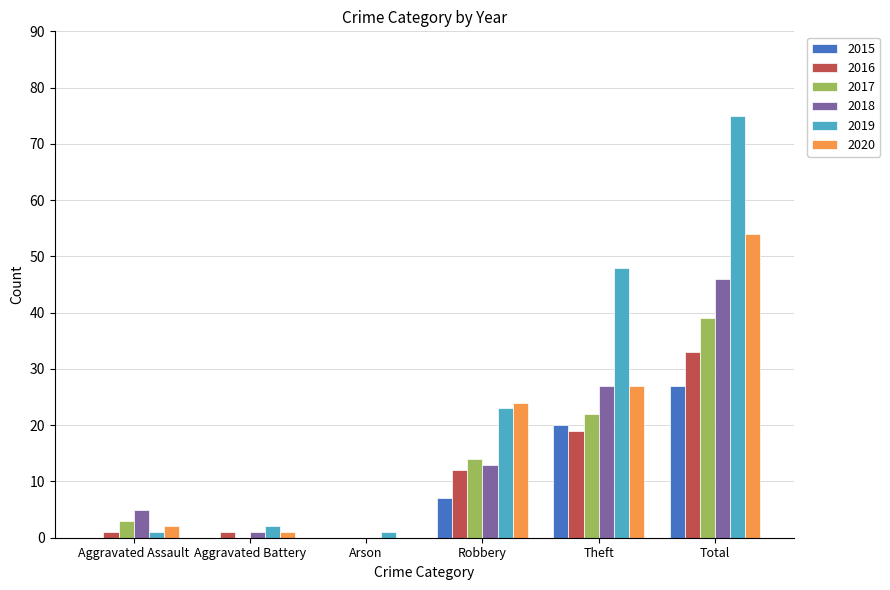

What is the sum of all 2015 values?

54